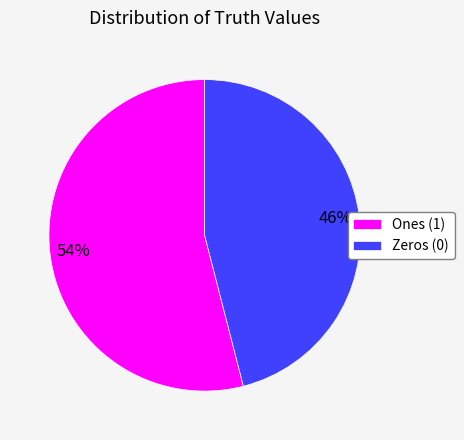

To the nearest percent, what is the difference between the largest and smallest slice percentages?

8%